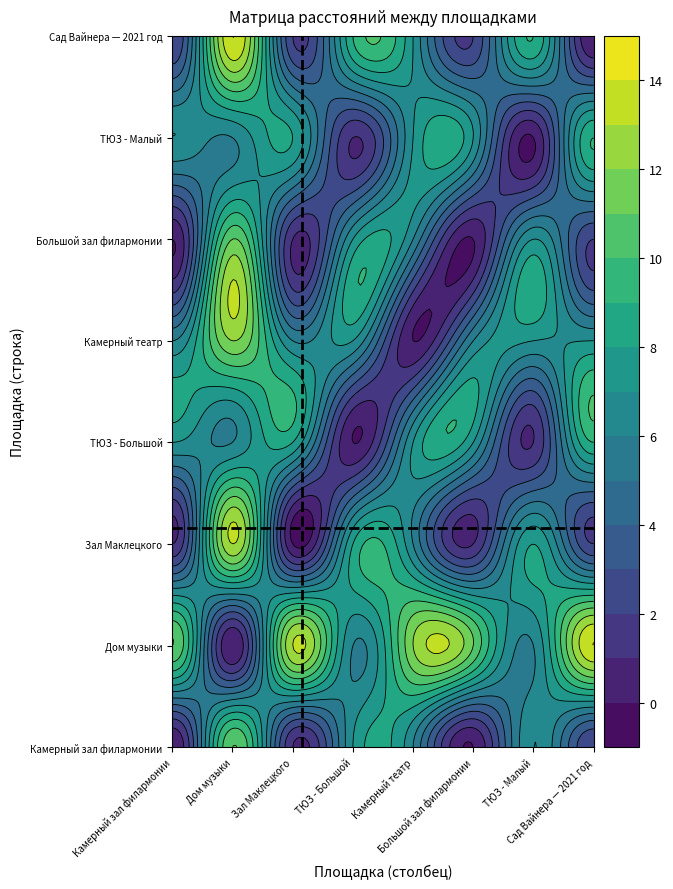

Which series has the largest total across all categories?

Дом музыки